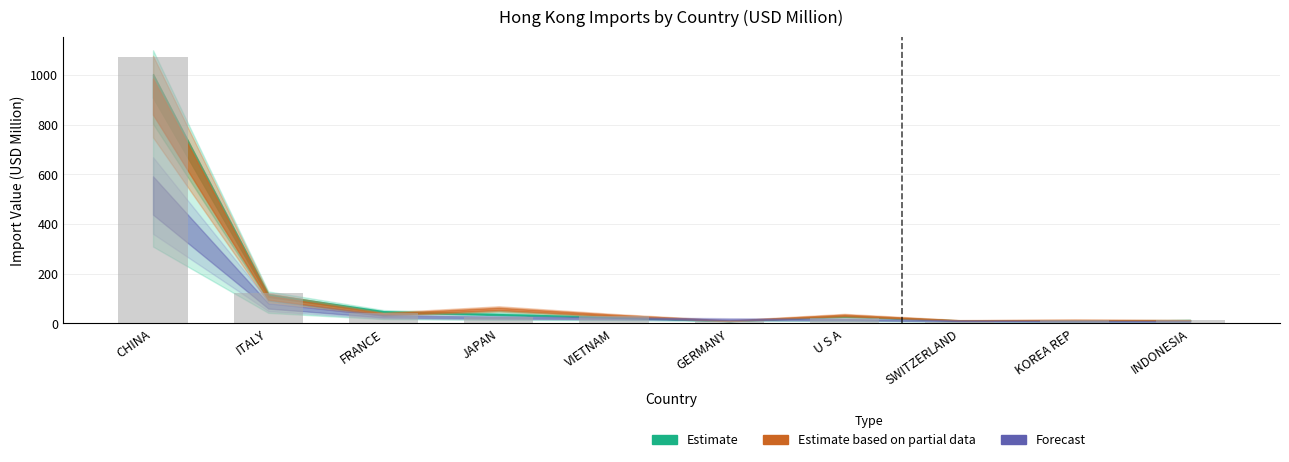

What is the value of the 6th bar from the left?

10.8